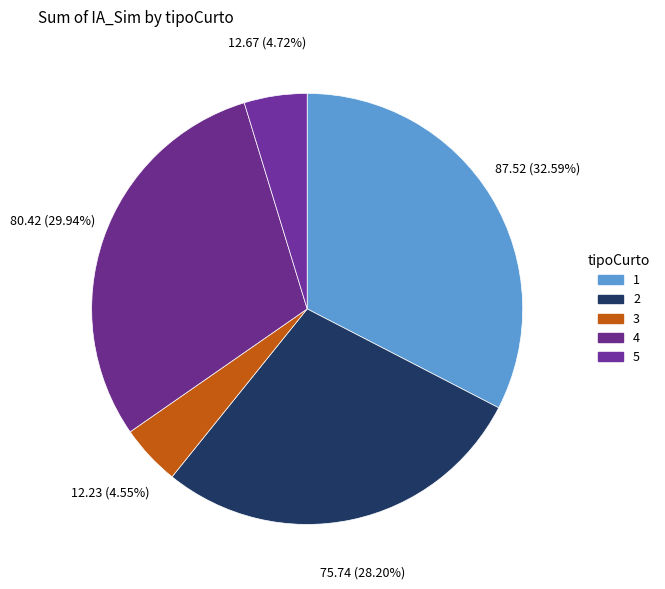

How many slices are in this pie chart?

5